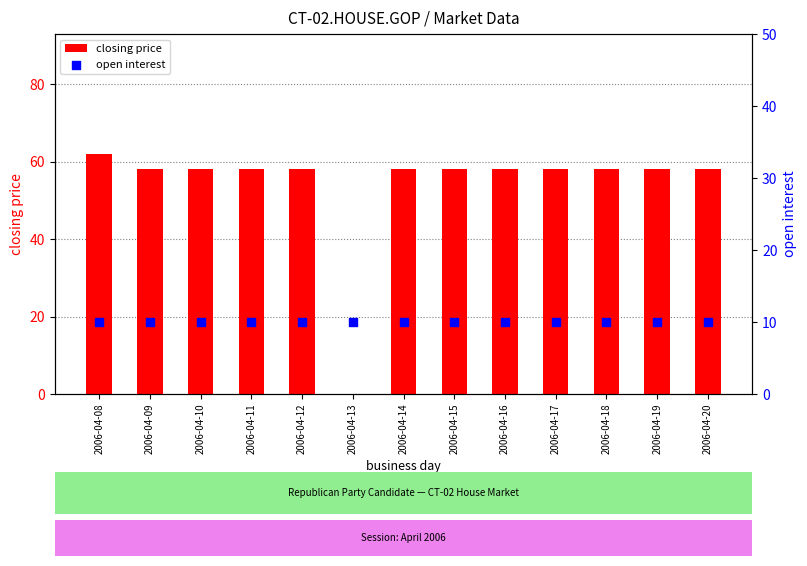

Which series contains the highest Y value?

closing price